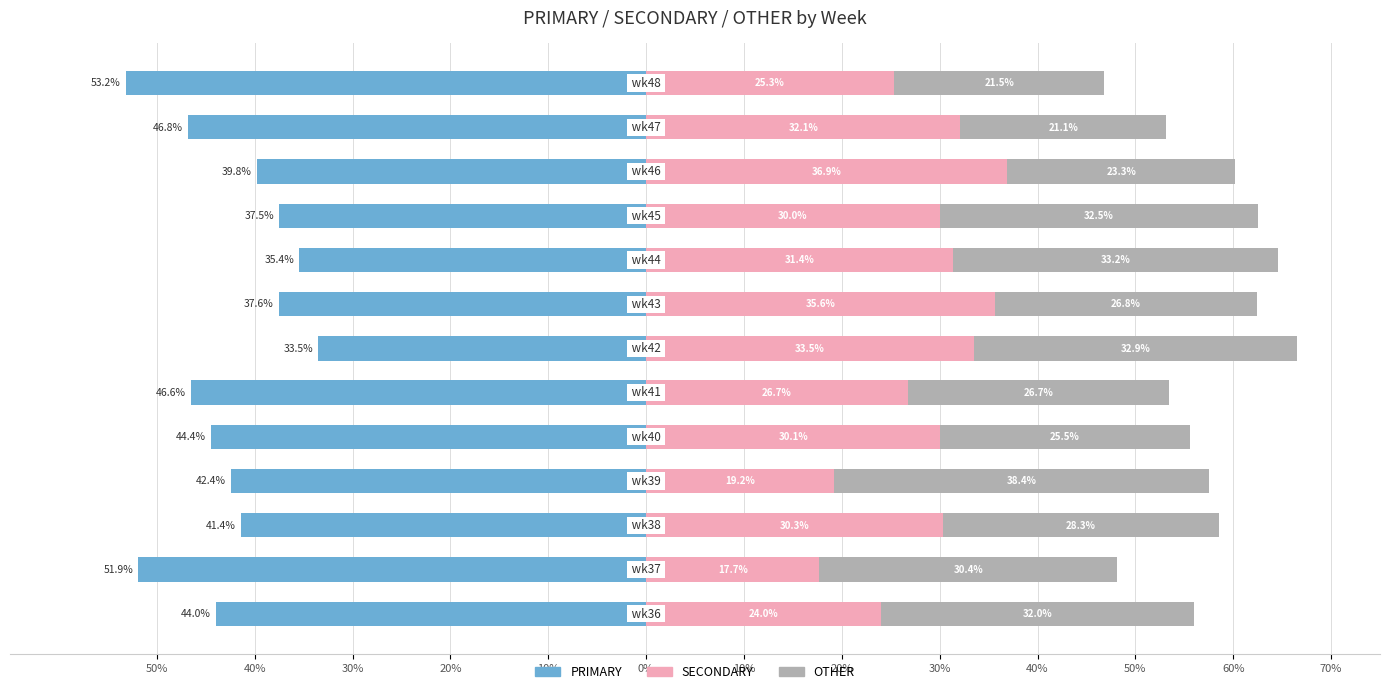

What is the sum of all SECONDARY values?

372.9